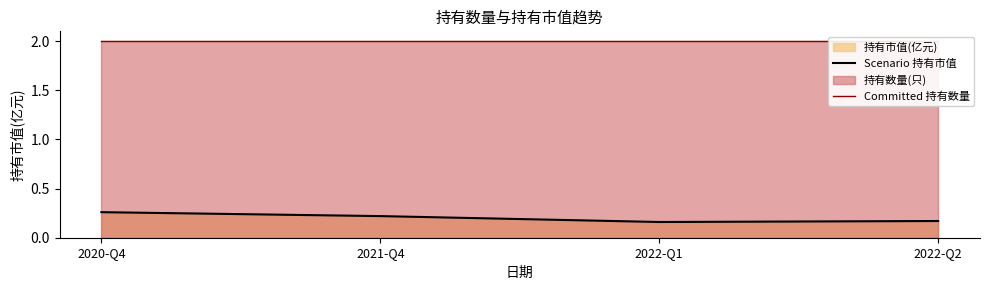

What is the label of the 4th point from the right?

2020-Q4